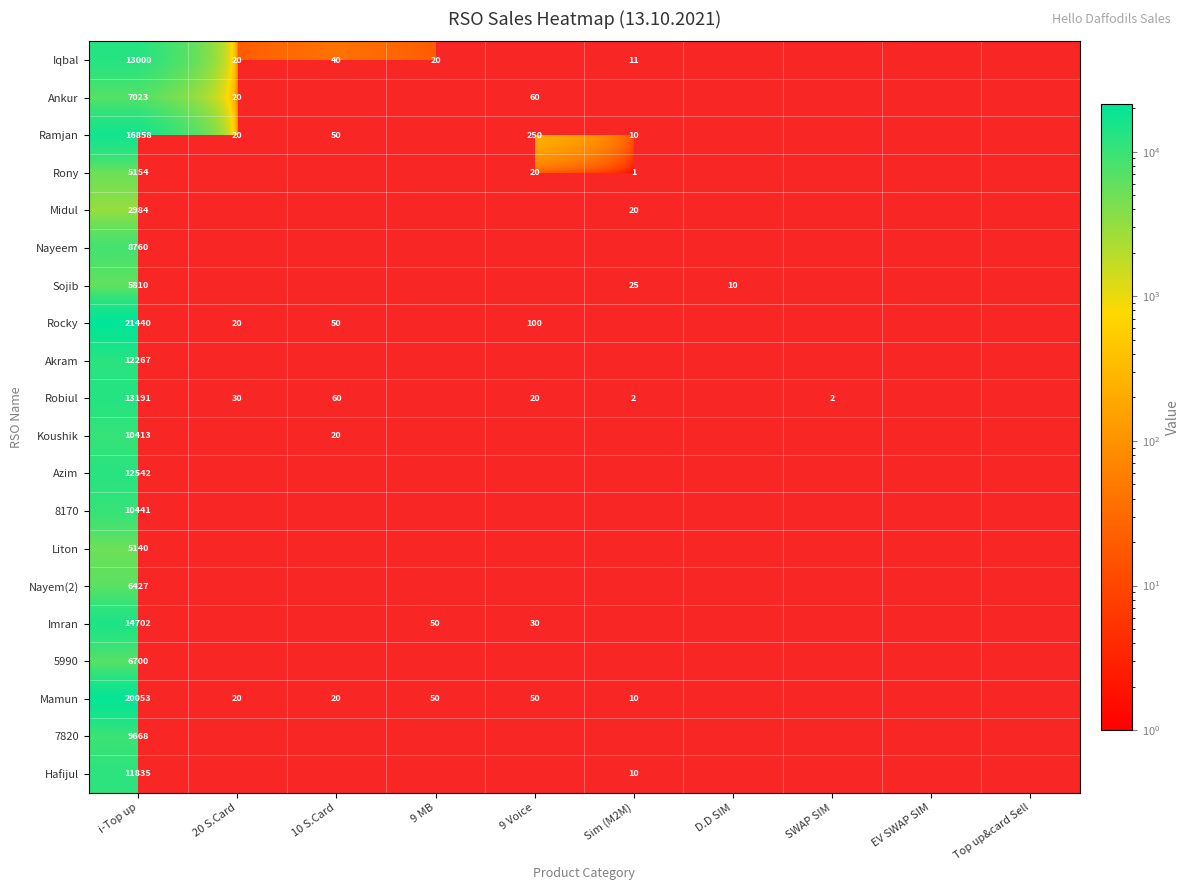

How many categories are shown in the chart?

10